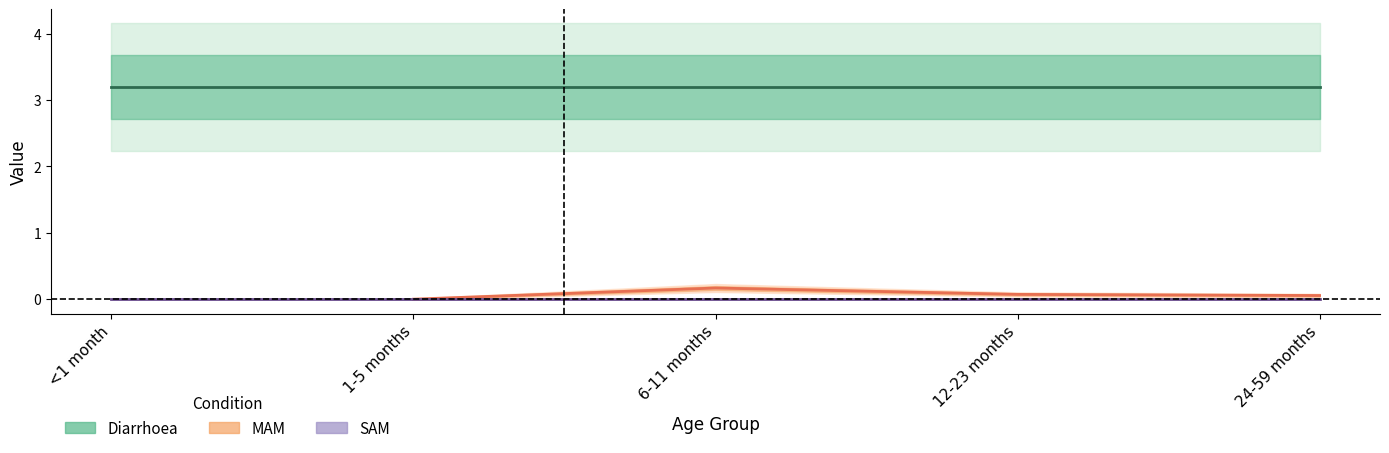

List the labels in order of MAM value, largest first.

6-11 months, 12-23 months, 24-59 months, <1 month, 1-5 months